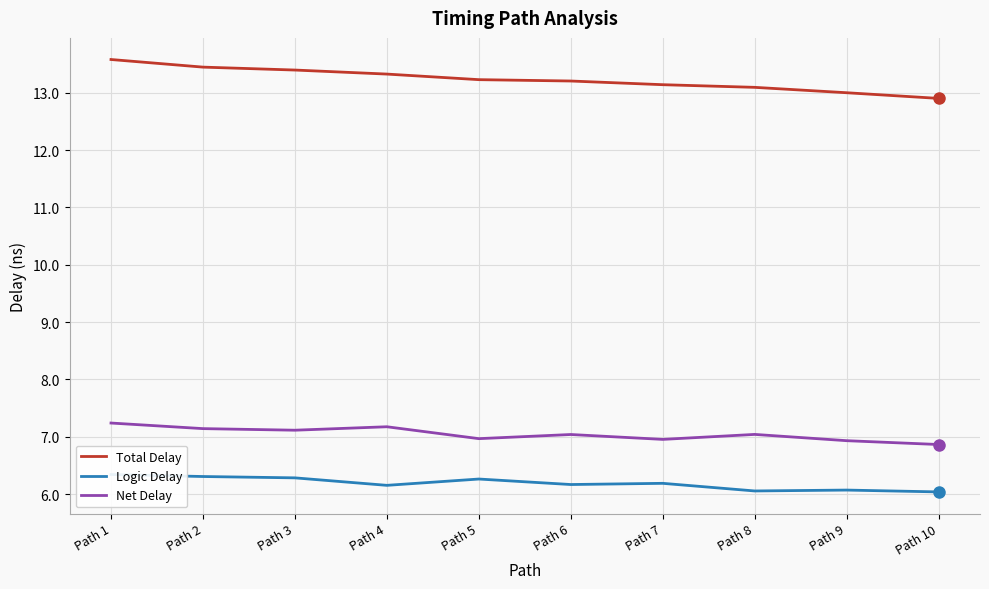

How many interior local valleys does the Net Delay series have?

3